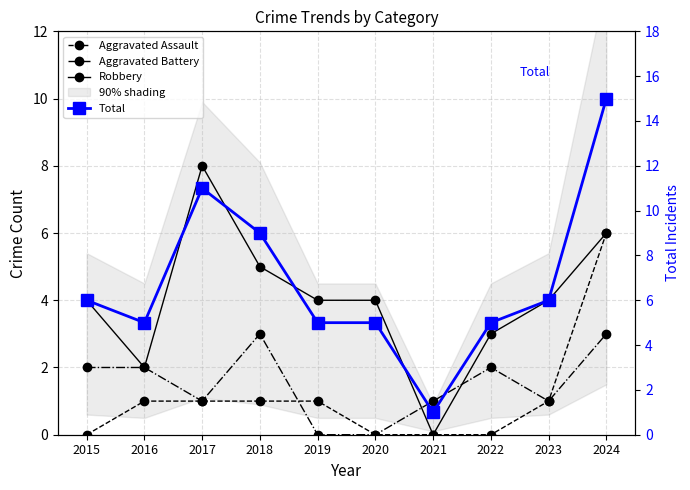

Between 2019 and 2020, which is larger?

2019